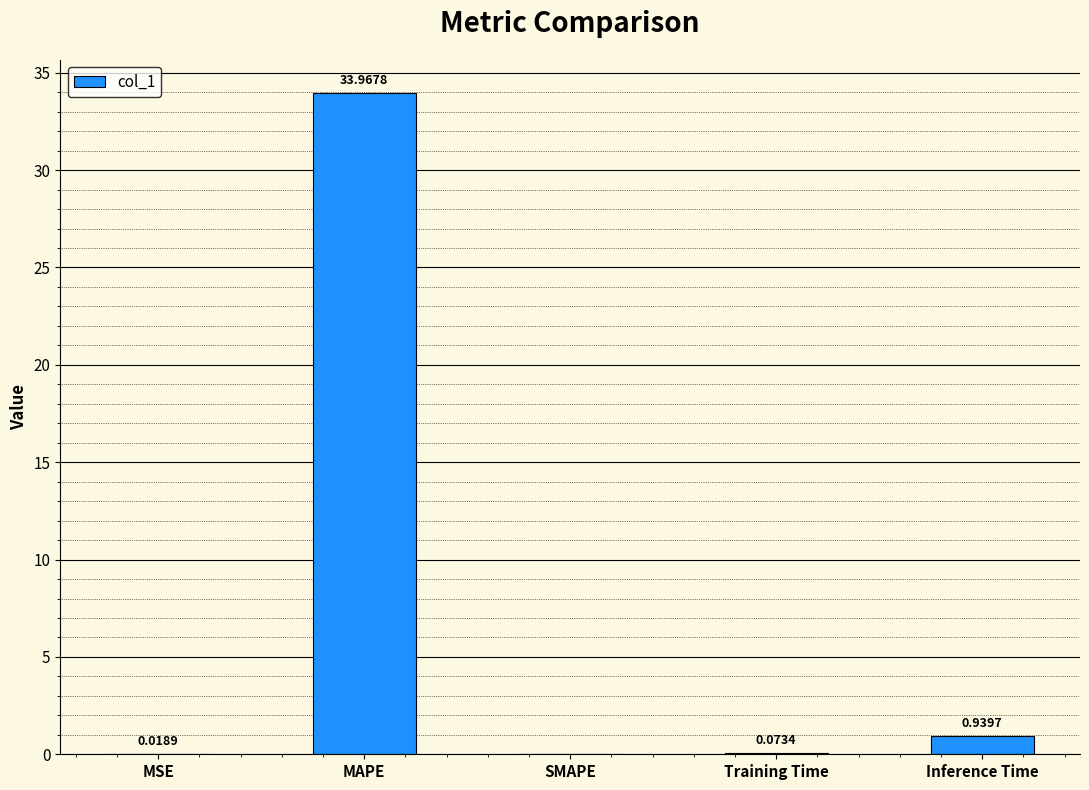

What is the change in value from MSE to Inference Time?

+0.9